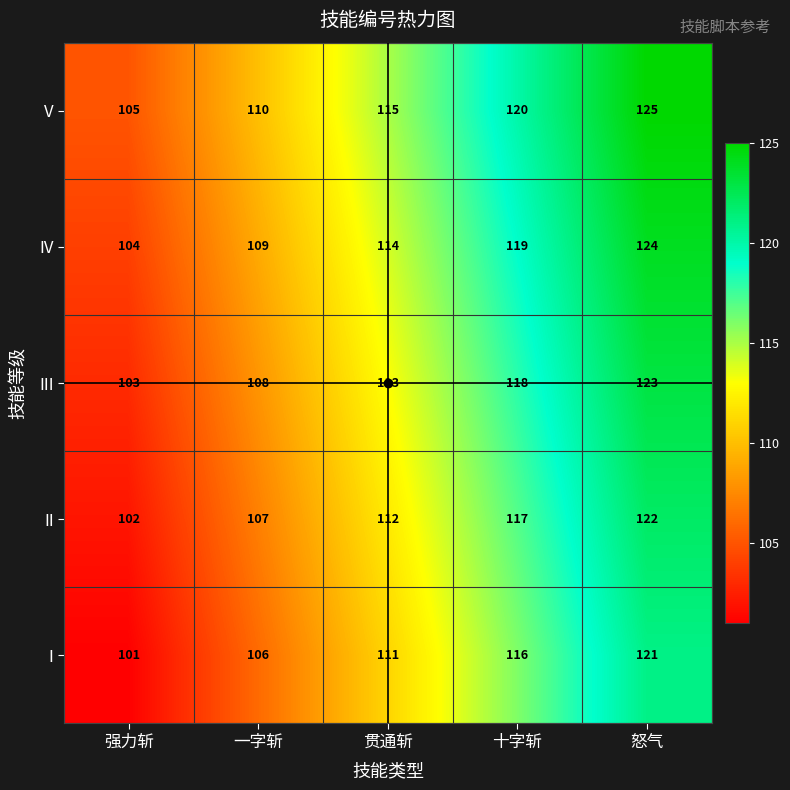

List the series in order of their peak value, lowest first.

I, II, III, IV, V